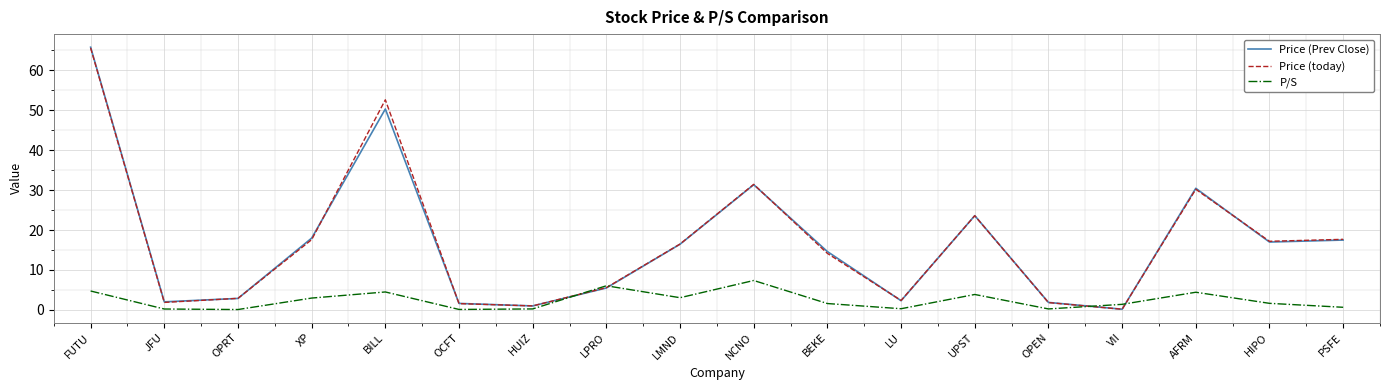

Which series has the widest spread of values?

Price (Prev Close)